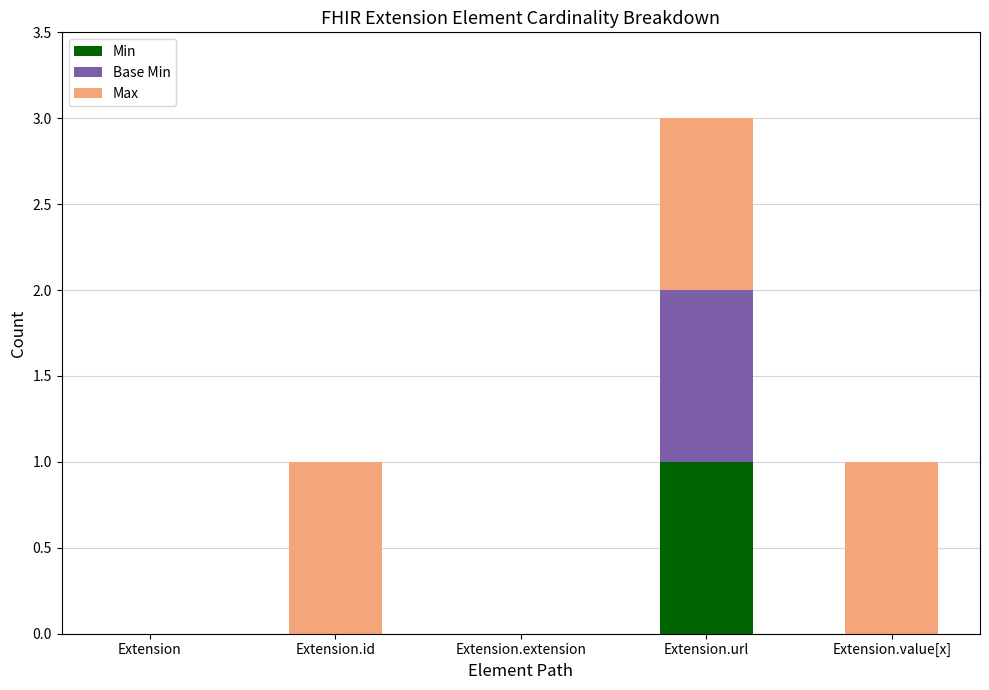

Reading right to left, what are the values for Min?

Extension.value[x]=0	Extension.url=1	Extension.extension=0	Extension.id=0	Extension=0